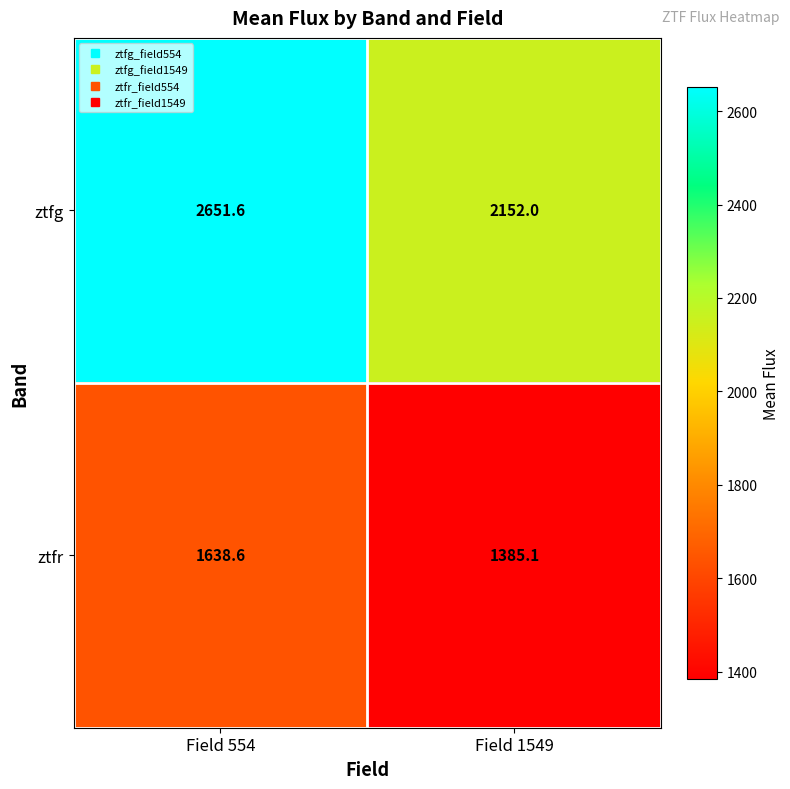

Reading left to right, transcribe all the data shown in this chart.

ztfg: 2651.6	2152.0
ztfr: 1638.6	1385.1